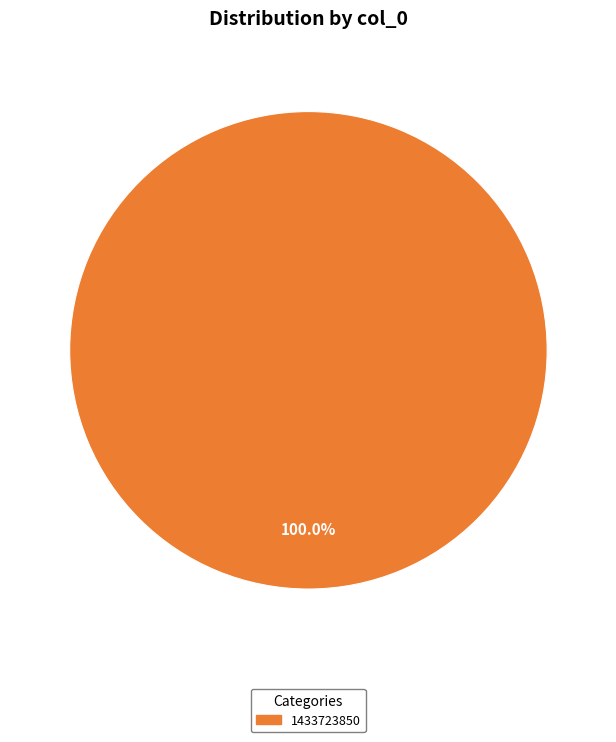

How many slices are in this pie chart?

1